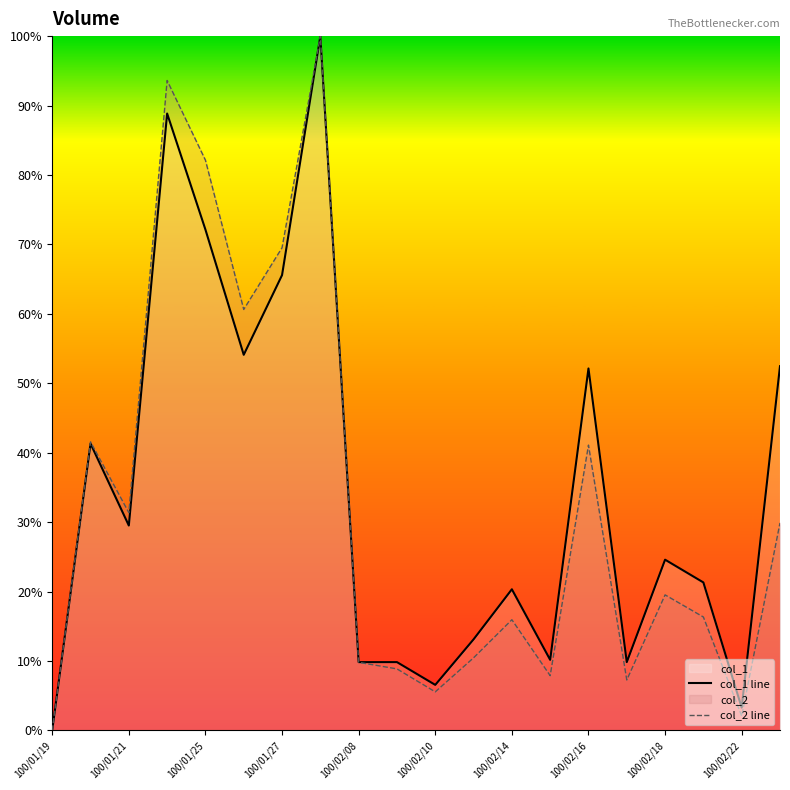

True or false: col_2 line and col_1 line intersect in this chart.

False